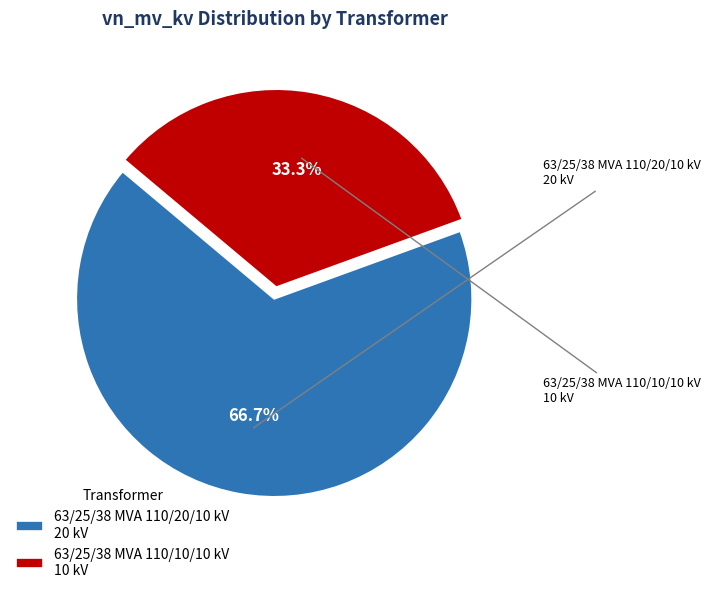

The 63/25/38 MVA 110/20/10 kV slice represents 81% of the pie. True or false?

False